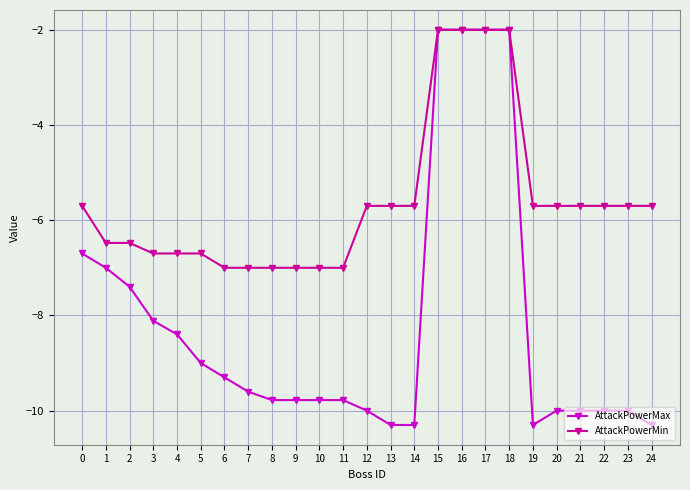

The value of AttackPowerMax at 22 is -3.2. True or false?

False